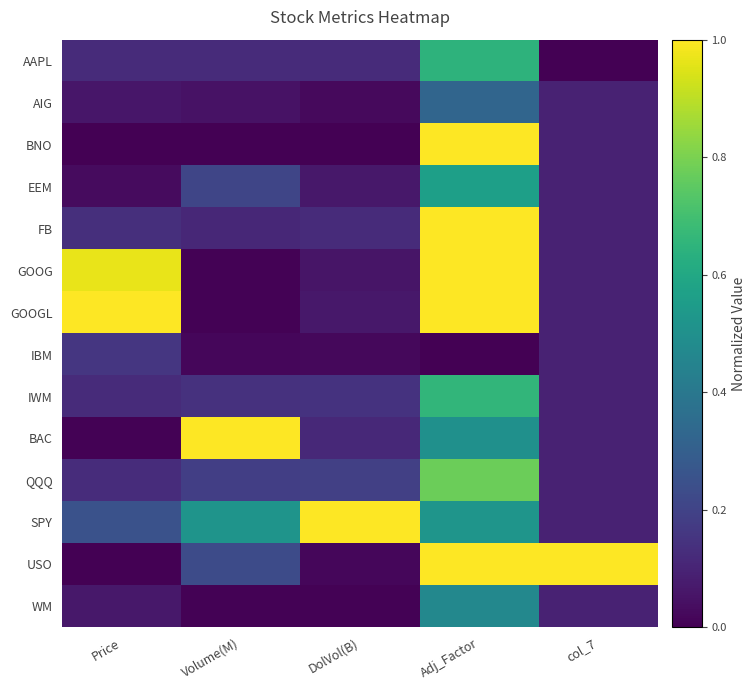

What is the maximum value shown in the chart?

1.0